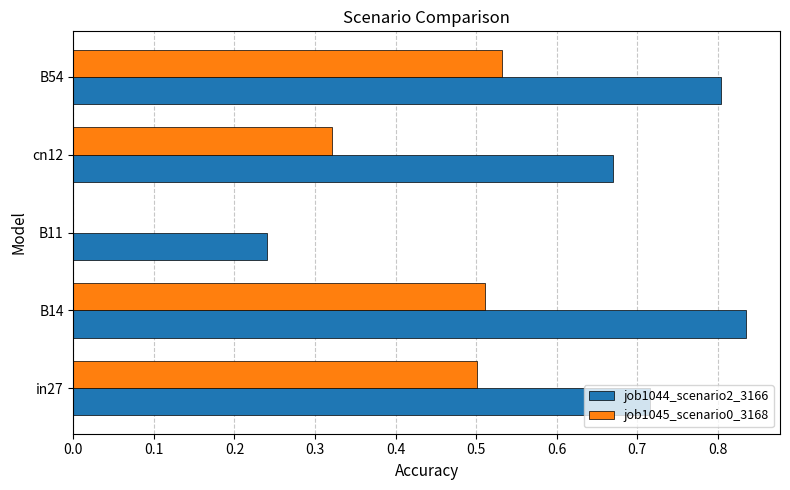

The value of job1045_scenario0_3168 at cn12 is 0.1. True or false?

False